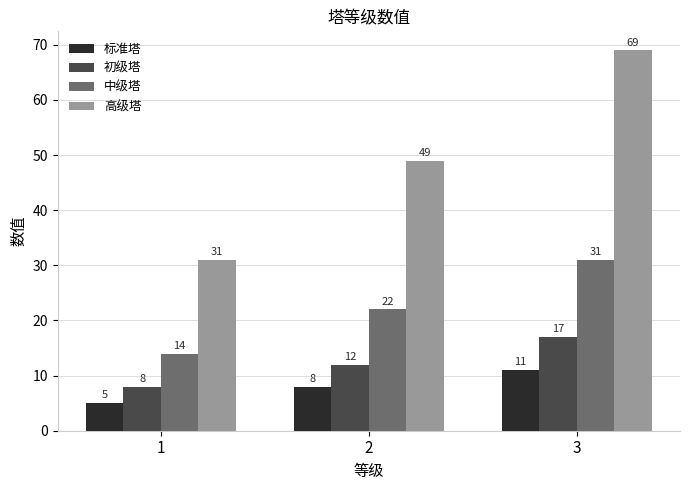

What is the difference between the 初级塔 values at 2 and 3?

5